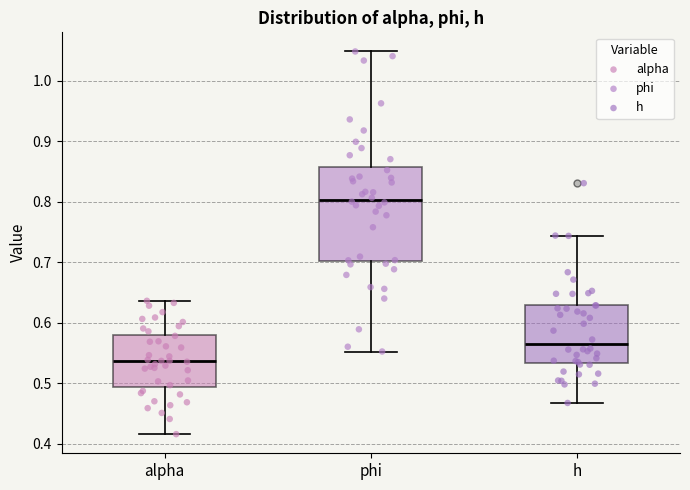

Comparing the boxes themselves (not the whiskers), which one is the tallest?

phi